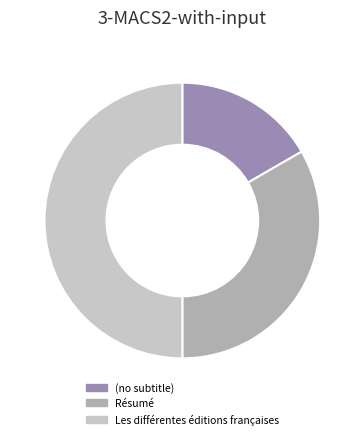

Which has a higher value, Résumé or Les différentes éditions françaises?

Les différentes éditions françaises